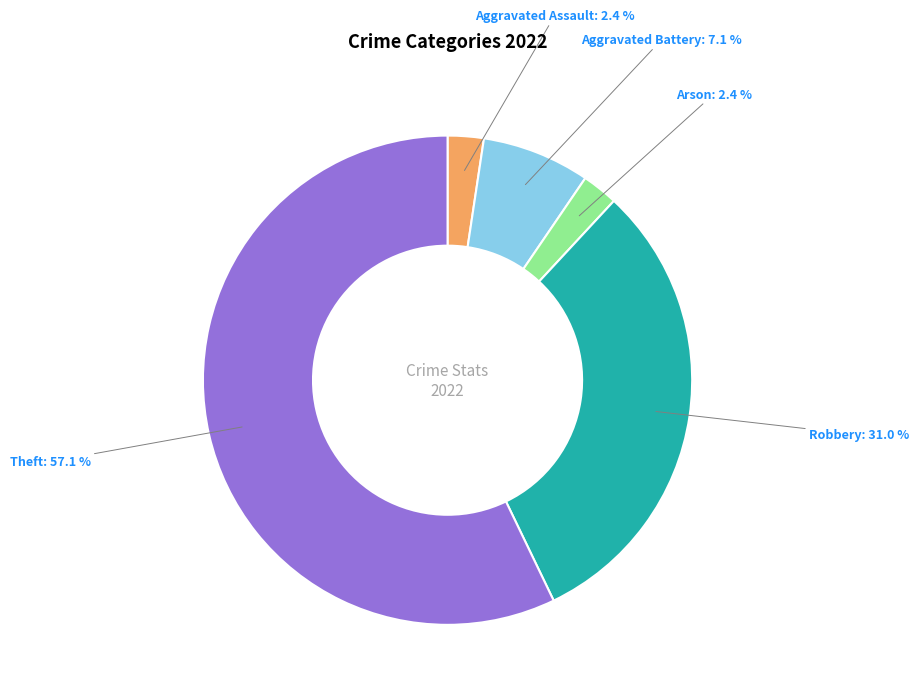

To the nearest percent, what is the average slice percentage?

20%